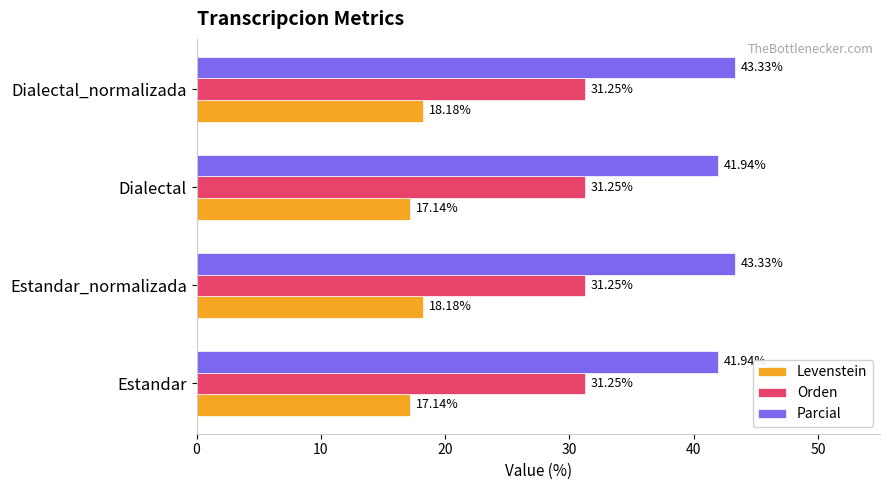

What is the difference between the second highest and second lowest values in the Levenstein series?

1.0